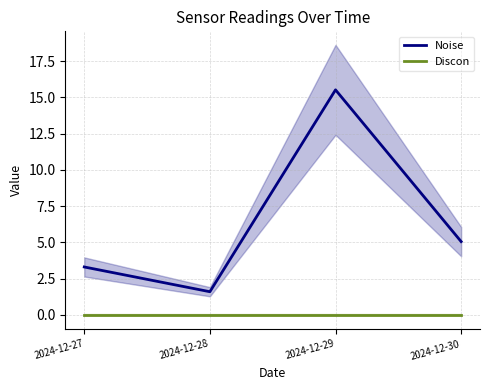

Which series has the largest total across all categories?

Noise